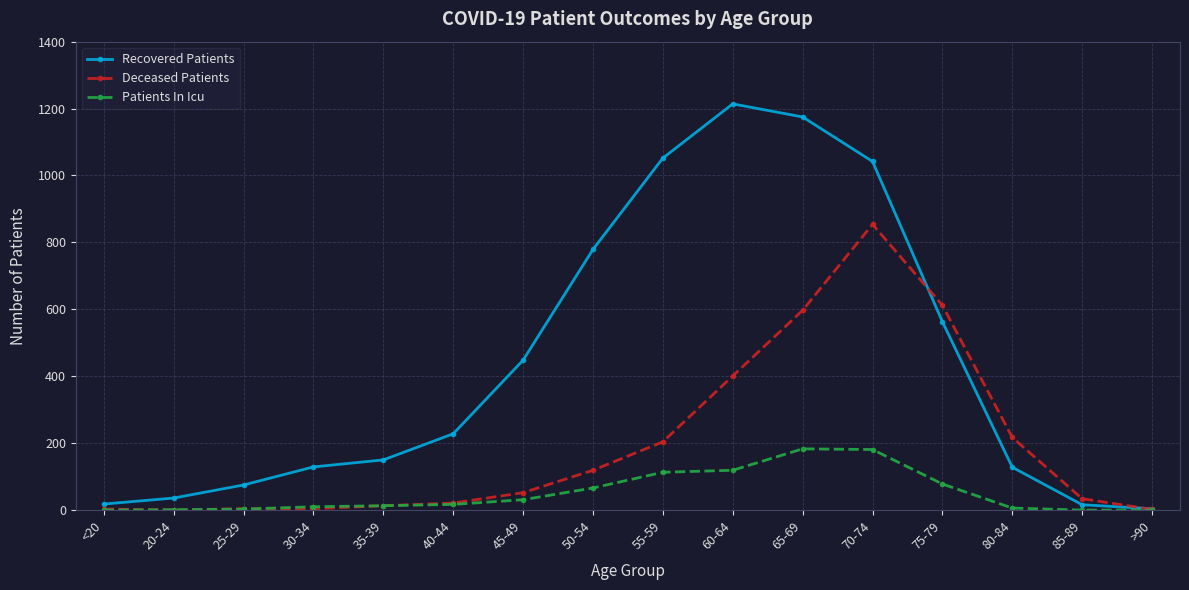

Is it true that Deceased Patients equals 119 at 50-54?

True